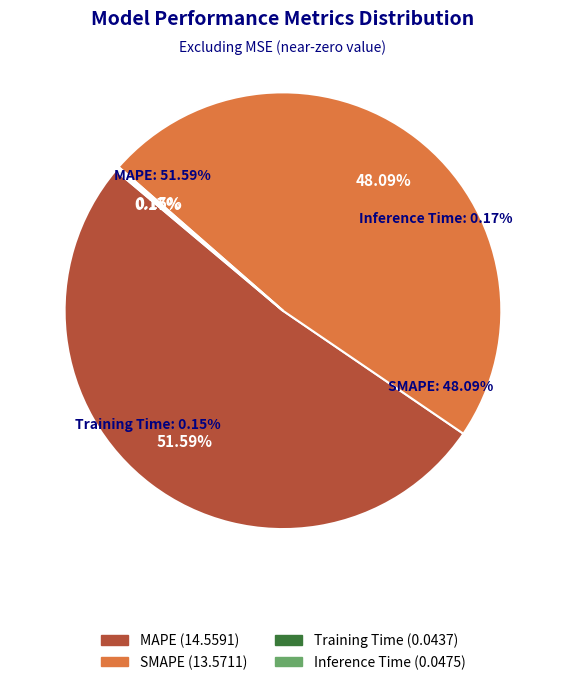

Is it true that MAPE is 63% of the pie?

False